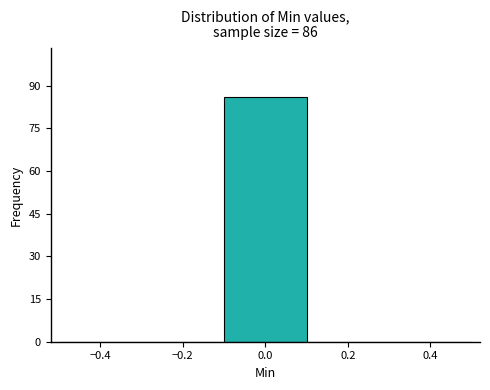

Over which range of the x-axis is the bar tallest?

-0.1 to 0.1